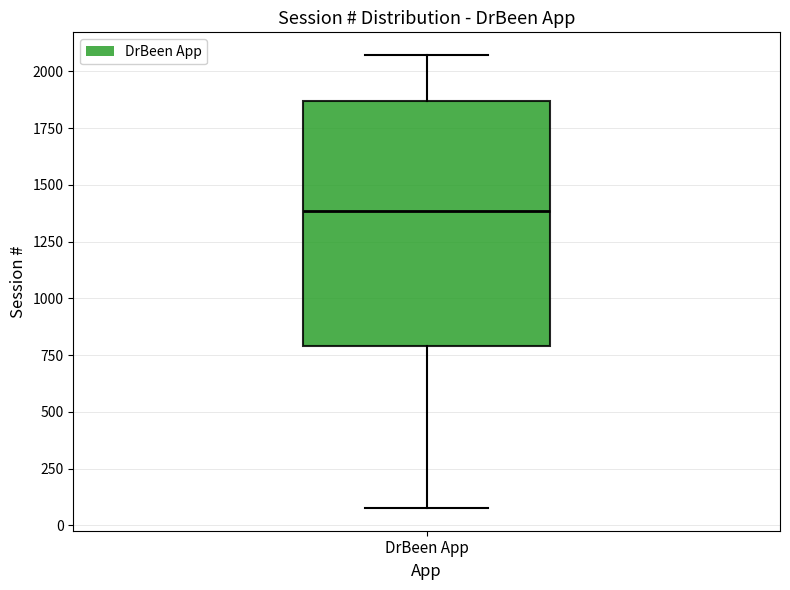

Transcribe this box plot: give where the median line is, the range the box spans, and where the two whiskers end, as read against the y-axis. The values are not printed on the chart, so give them approximately, as read against the axis.

median 1400, box 800 to 1850, whiskers 100 to 2050